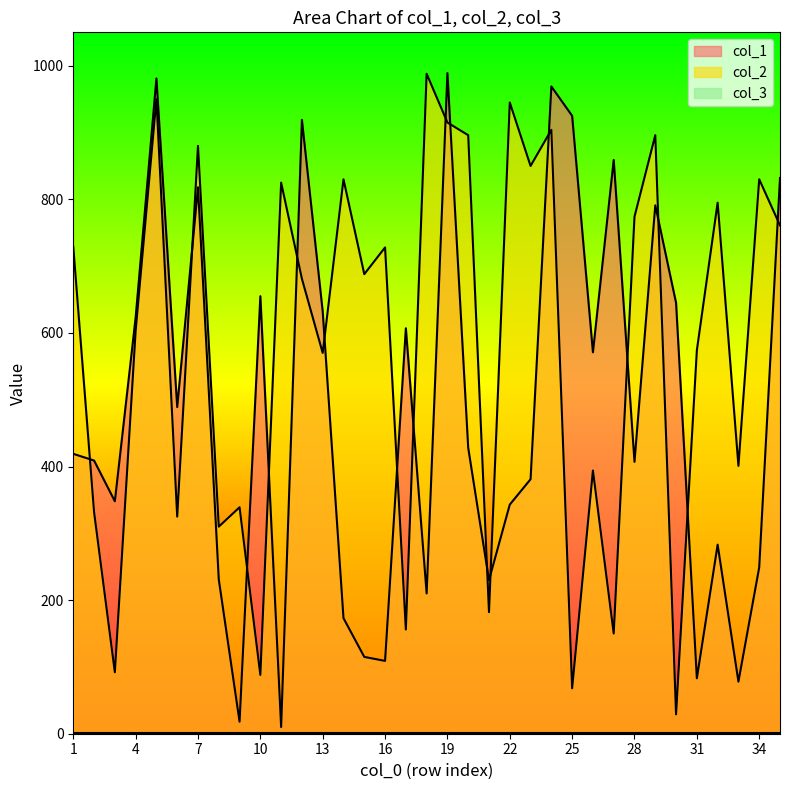

At which category is the sum across all series the highest?

5